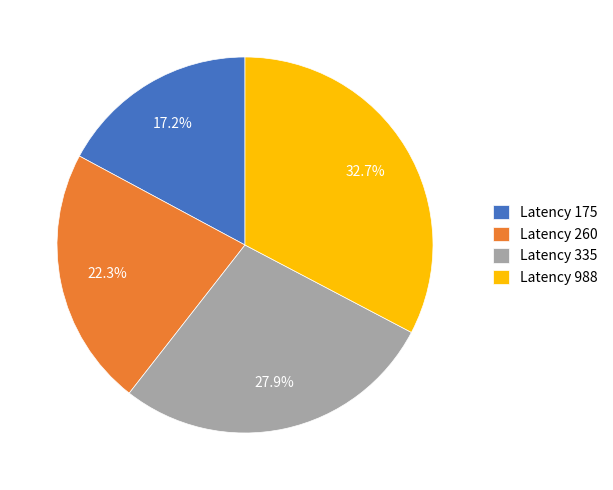

Rank the categories by value from lowest to highest.

Latency 175, Latency 260, Latency 335, Latency 988